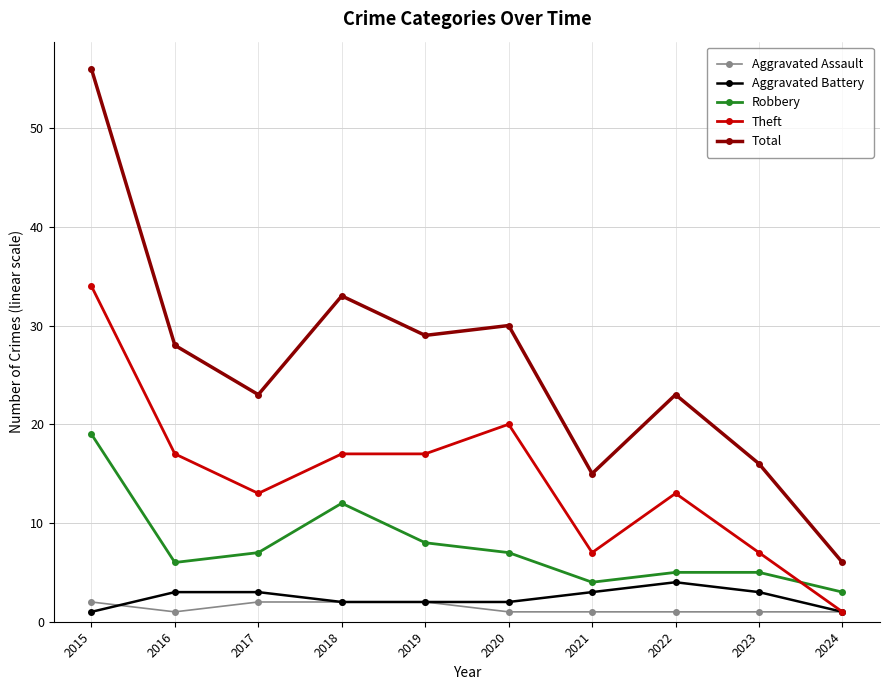

How many data points does each series have?

10